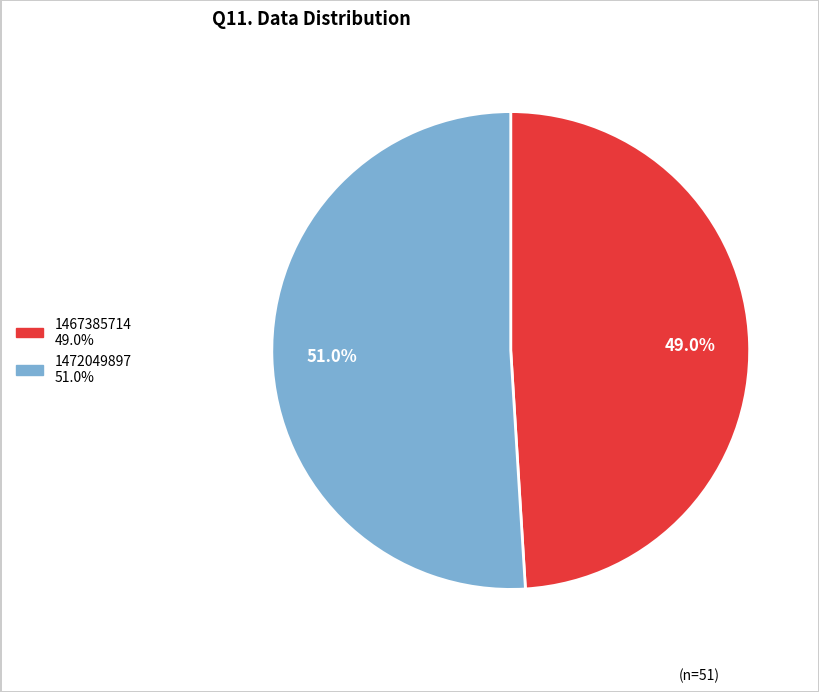

Is there any slice that represents more than half of the pie?

Yes